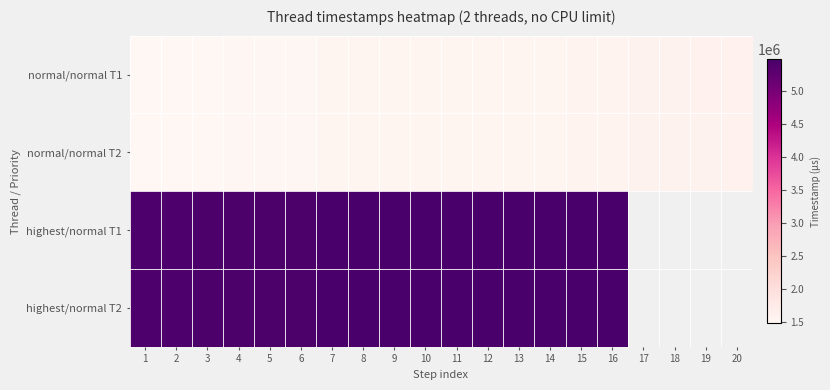

The highest/normal T1 series shows 2712416.2 at 9. True or false?

False